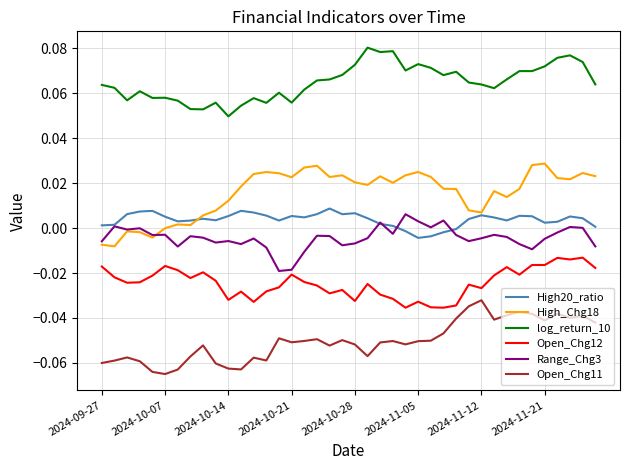

True or false: Range_Chg3 and Open_Chg11 intersect in this chart.

False